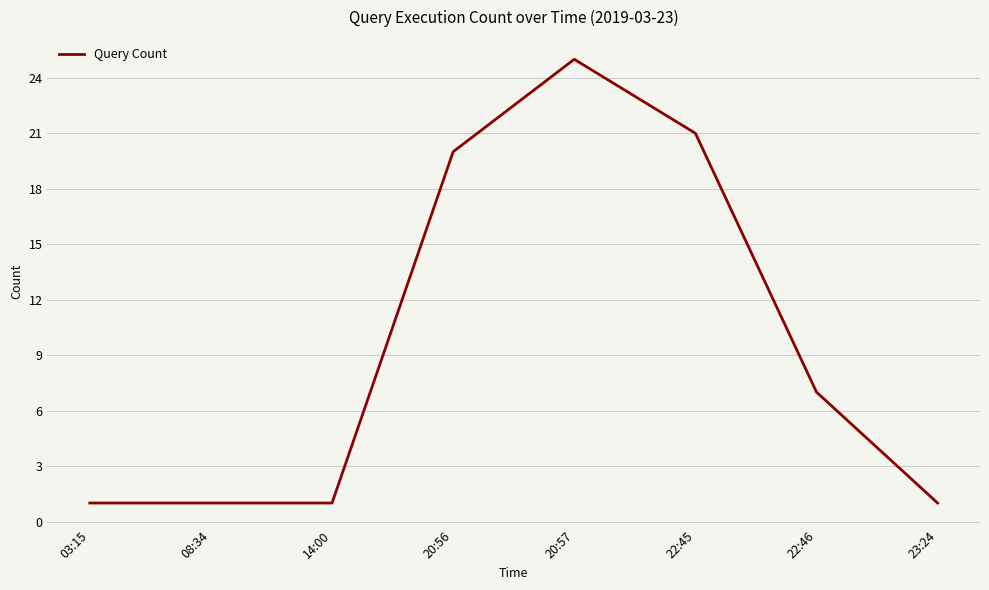

Which label corresponds to the largest value in the chart?

20:57